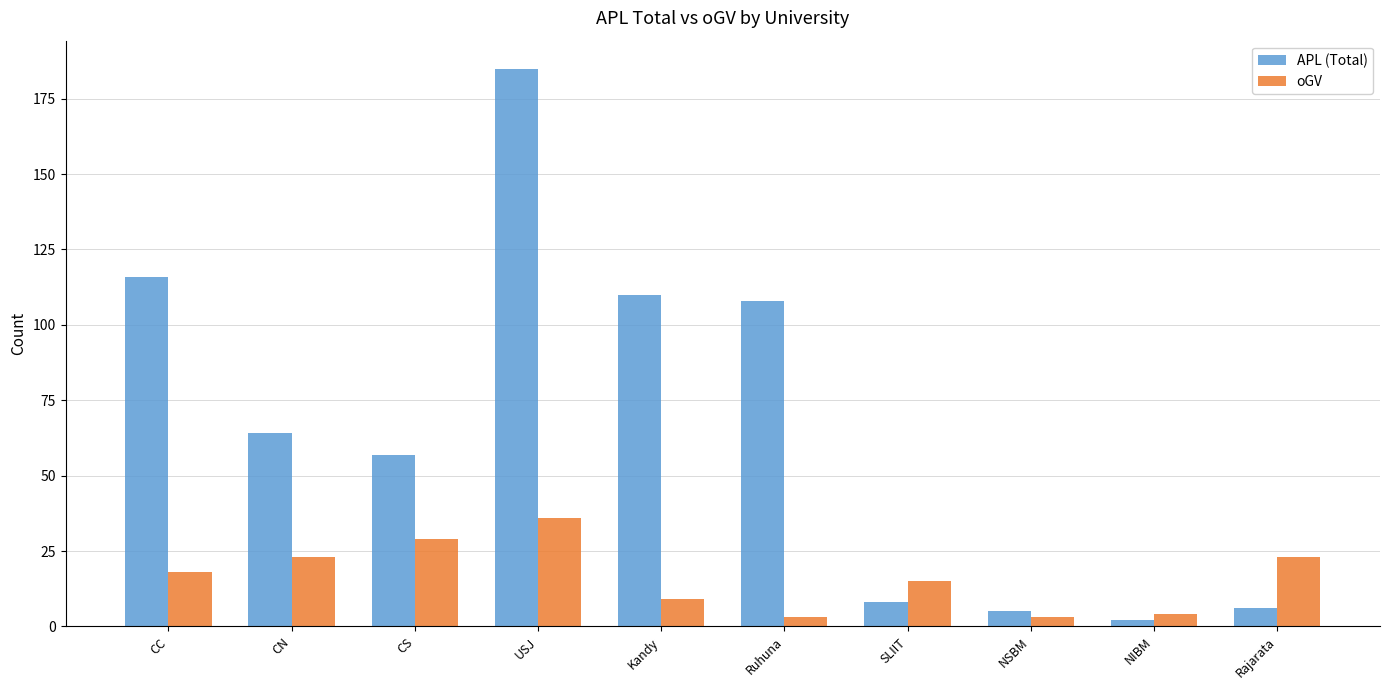

Rank the series at CS from lowest to highest value.

oGV, APL (Total)